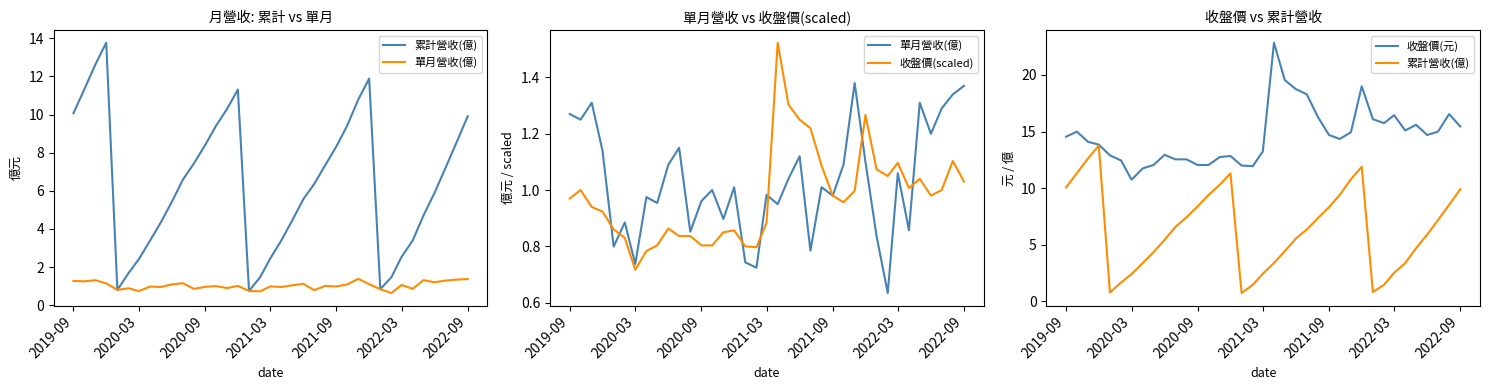

Where does the 單月營收(億) series first go above 1?

2019-09